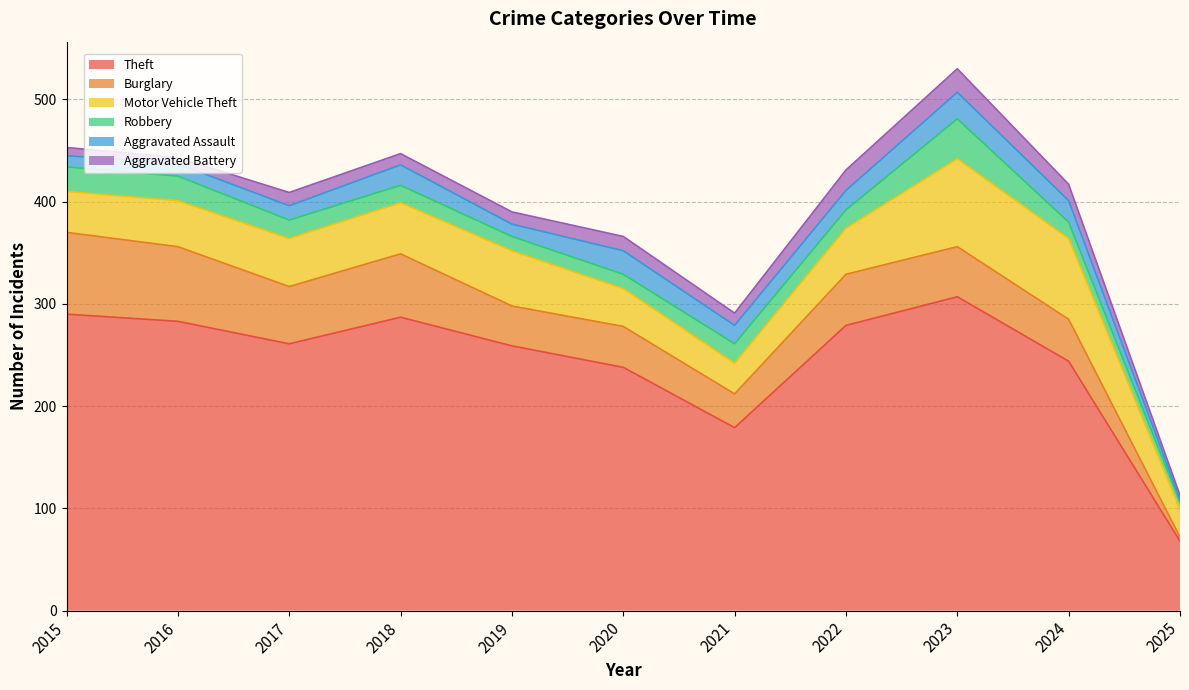

True or false: Aggravated Battery and Theft cross at least once.

False